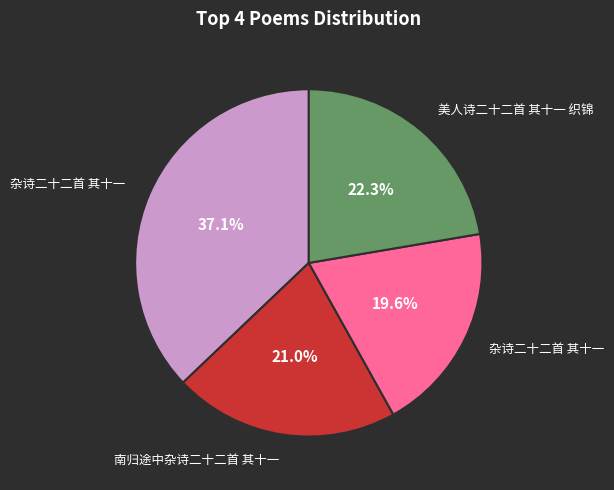

Does any single category account for the majority?

No